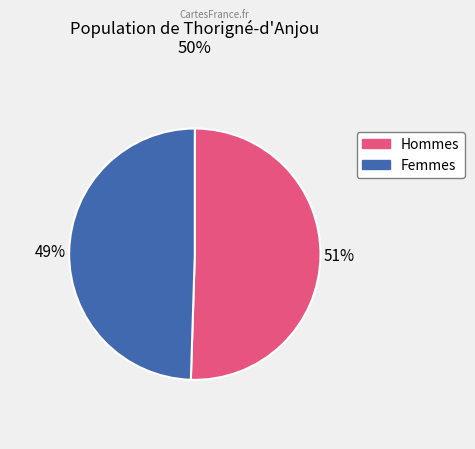

To the nearest percent, what is the average slice percentage?

50%